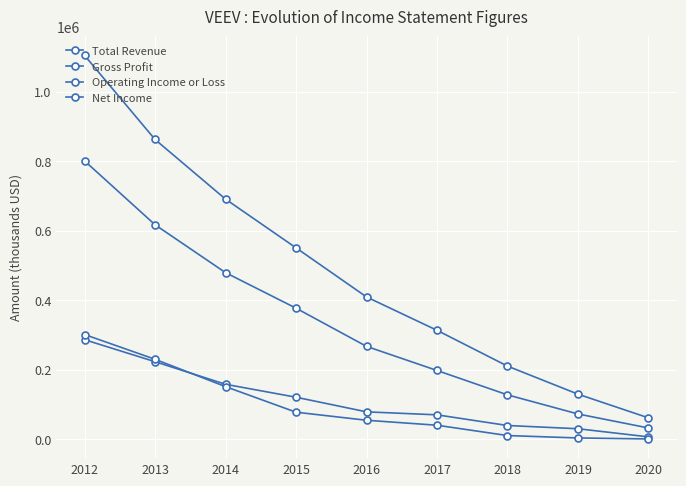

Reading right to left, list all the values displayed in this chart.

Total Revenue: 61300	129500	210200	313200	409200	550500	690600	862200	1104100
Gross Profit: 32200	72500	127500	197600	267000	376900	479100	616900	800700
Operating Income or Loss: 6600	30000	39300	70000	78600	120700	157900	222900	286200
Net Income: 600	3500	10400	40100	54400	77600	151200	229800	301100